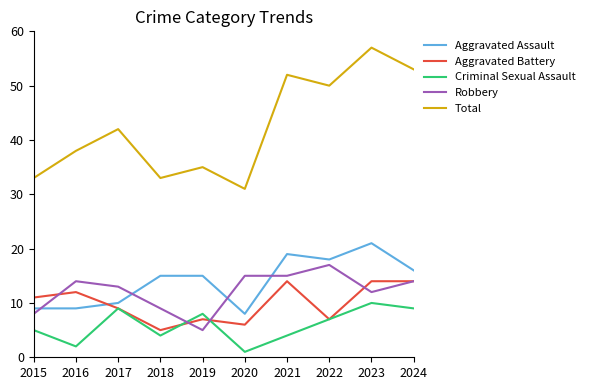

What is the average value of the Robbery series?

12